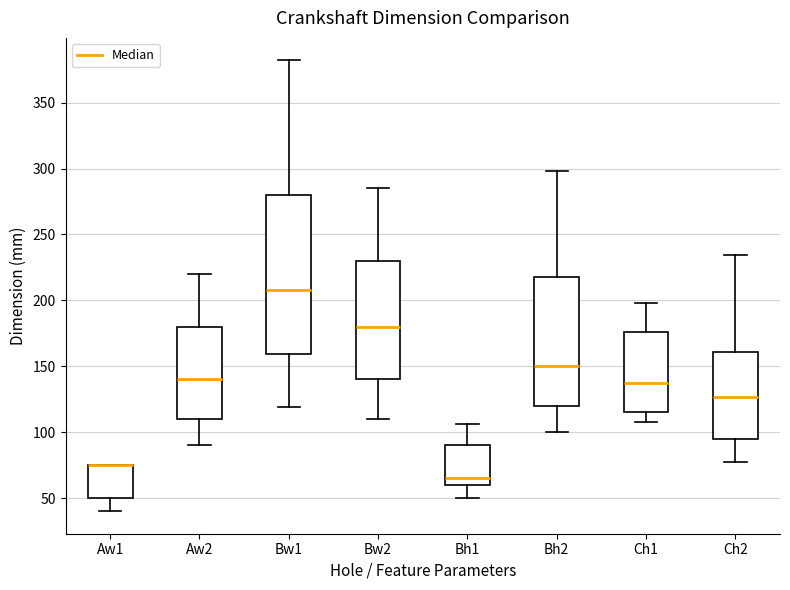

Reading left to right, transcribe this box plot: for each box, give where its median line is, the range the box spans, and where its two whiskers end, as read against the y-axis. The values are not printed on the chart, so give them approximately, as read against the axis.

Aw1: median 75 (drawn on the box's upper edge), box 50 to 75, whiskers 40 to 75
Aw2: median 140, box 110 to 180, whiskers 90 to 220
Bw1: median 210, box 160 to 280, whiskers 120 to 380
Bw2: median 180, box 140 to 230, whiskers 110 to 285
Bh1: median 65, box 60 to 90, whiskers 50 to 105
Bh2: median 150, box 120 to 220, whiskers 100 to 300
Ch1: median 135, box 115 to 175, whiskers 110 to 200
Ch2: median 125, box 95 to 160, whiskers 75 to 235